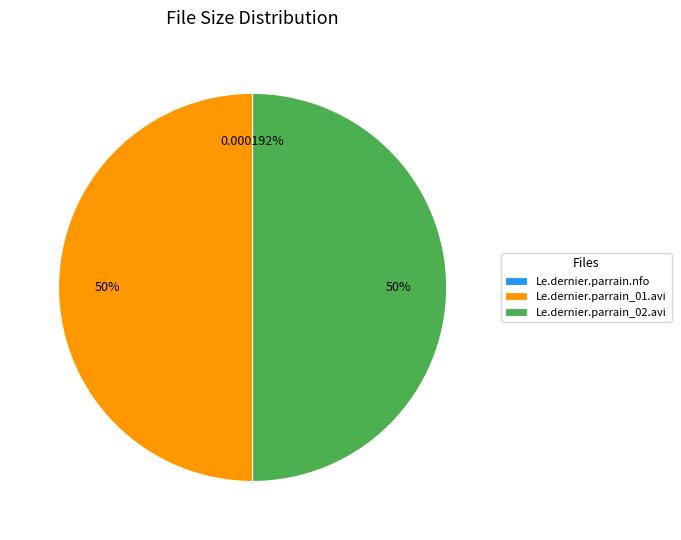

What percentage is the Le.dernier.parrain_01.avi slice, to the nearest percent?

50%